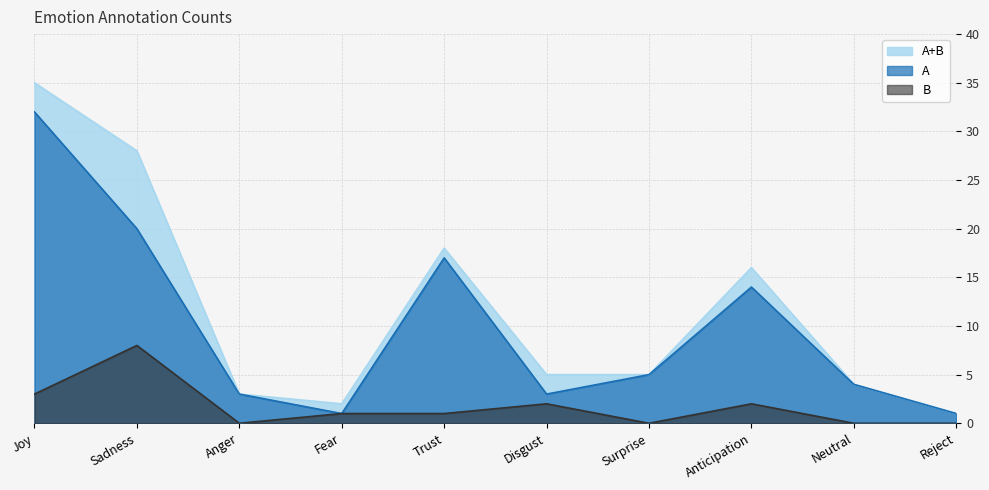

Reading left to right, list all the values displayed in this chart.

A: Joy=32	Sadness=20	Anger=3	Fear=1	Trust=17	Disgust=3	Surprise=5	Anticipation=14	Neutral=4	Reject=1
B: Joy=3	Sadness=8	Anger=0	Fear=1	Trust=1	Disgust=2	Surprise=0	Anticipation=2	Neutral=0	Reject=0
A+B: Joy=35	Sadness=28	Anger=3	Fear=2	Trust=18	Disgust=5	Surprise=5	Anticipation=16	Neutral=4	Reject=1